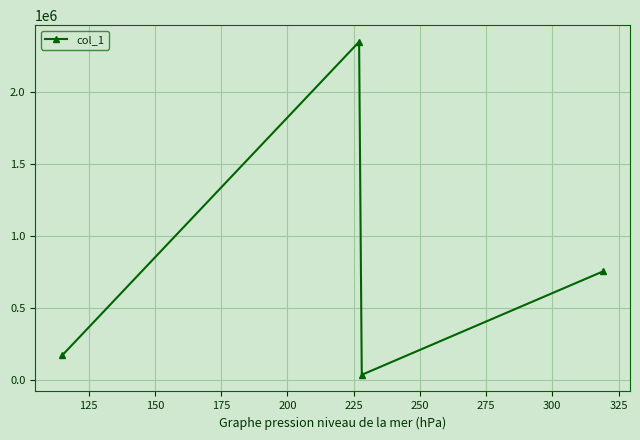

What is the value of the 3rd point from the left?

36268.8